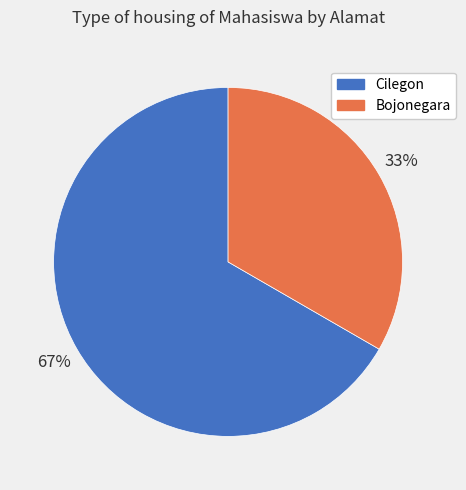

To the nearest percent, what is the combined percentage of Cilegon and Bojonegara?

100%